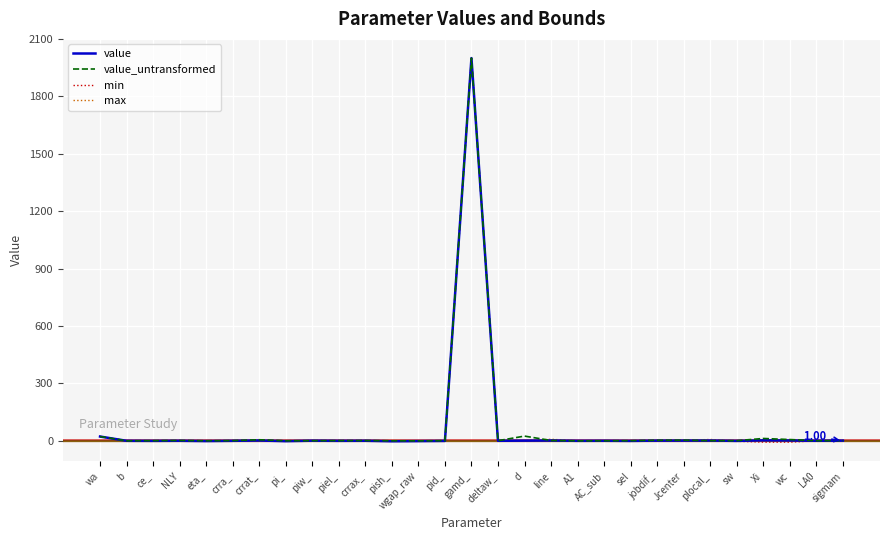

At which category does the chart reach its peak across all series?

gamd_